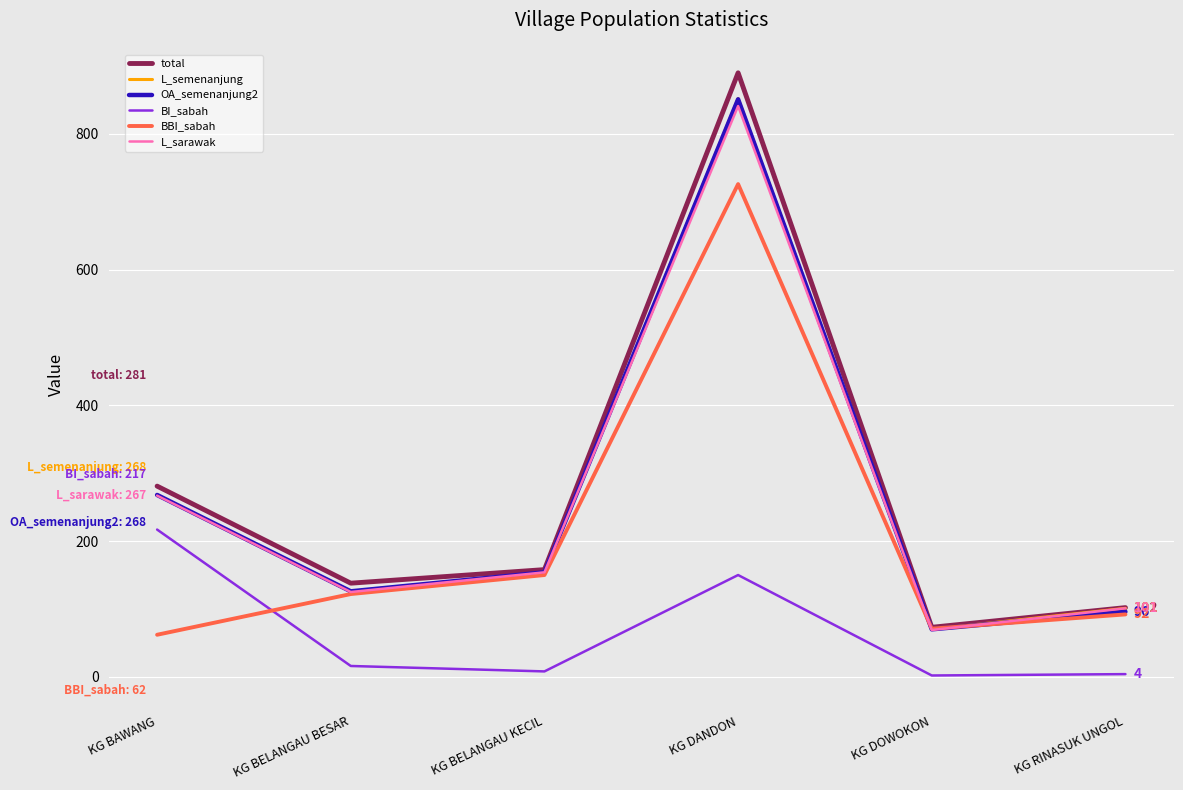

In total, how many points are higher than both neighbors (excluding endpoints)?

1